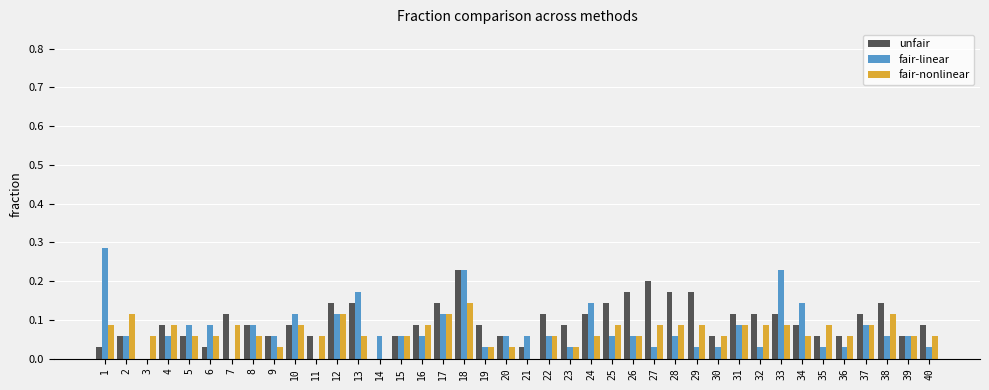

Which series has the largest total across all categories?

unfair